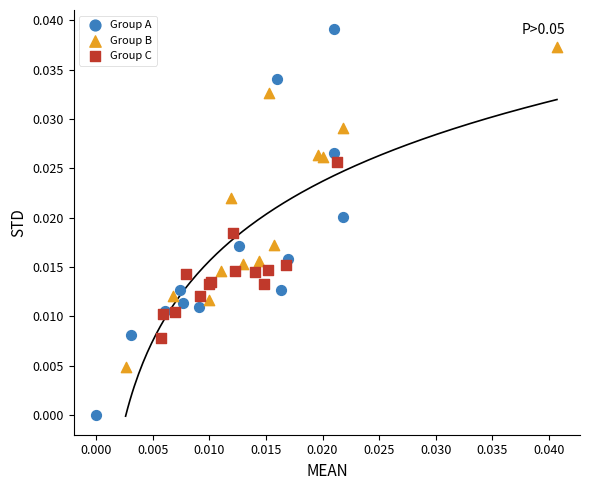

Which series reaches the minimum Y coordinate?

Group A